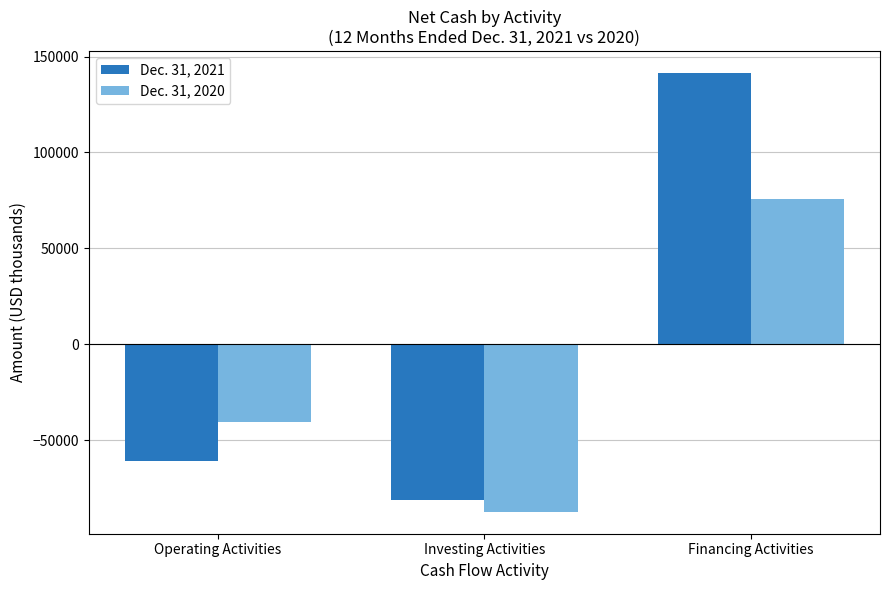

At which label does Dec. 31, 2020 reach its peak?

Financing Activities